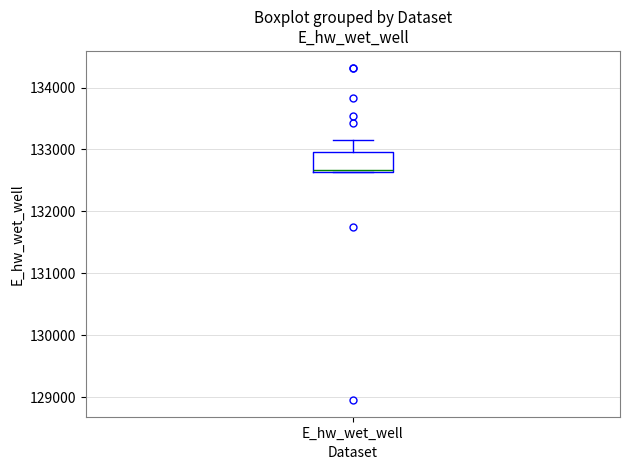

Transcribe this box plot: give where the median line is, the range the box spans, and where the two whiskers end, as read against the y-axis. The values are not printed on the chart, so give them approximately, as read against the axis.

median 132700, box 132600 to 133000, whiskers 132600 to 133200